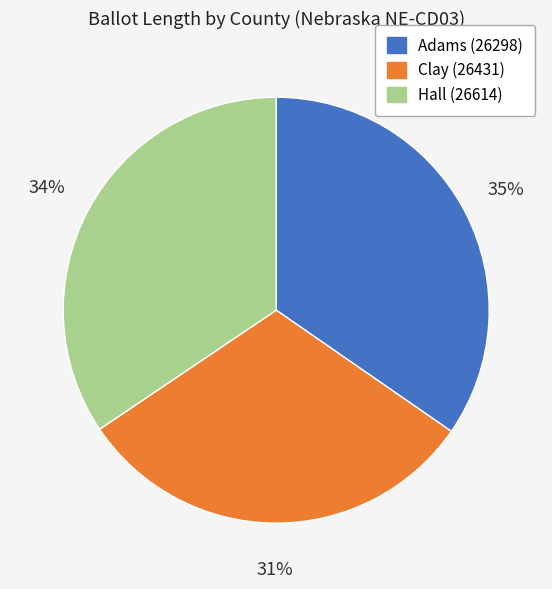

Which category has the smallest portion of the pie?

Clay (26431)